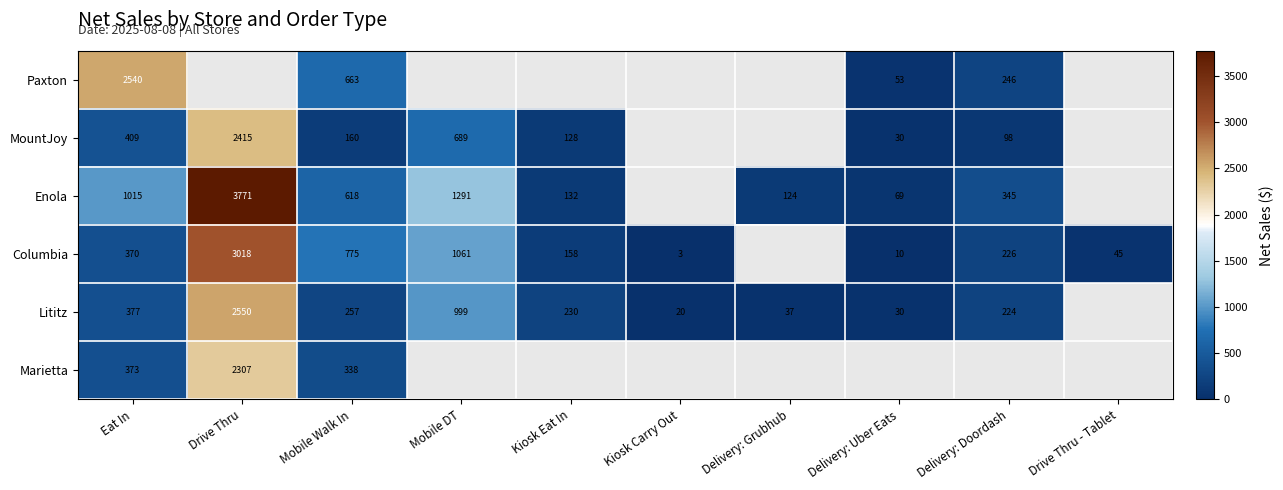

Is the value of MountJoy at Drive Thru greater than the value of Lititz at Mobile Walk In?

Yes